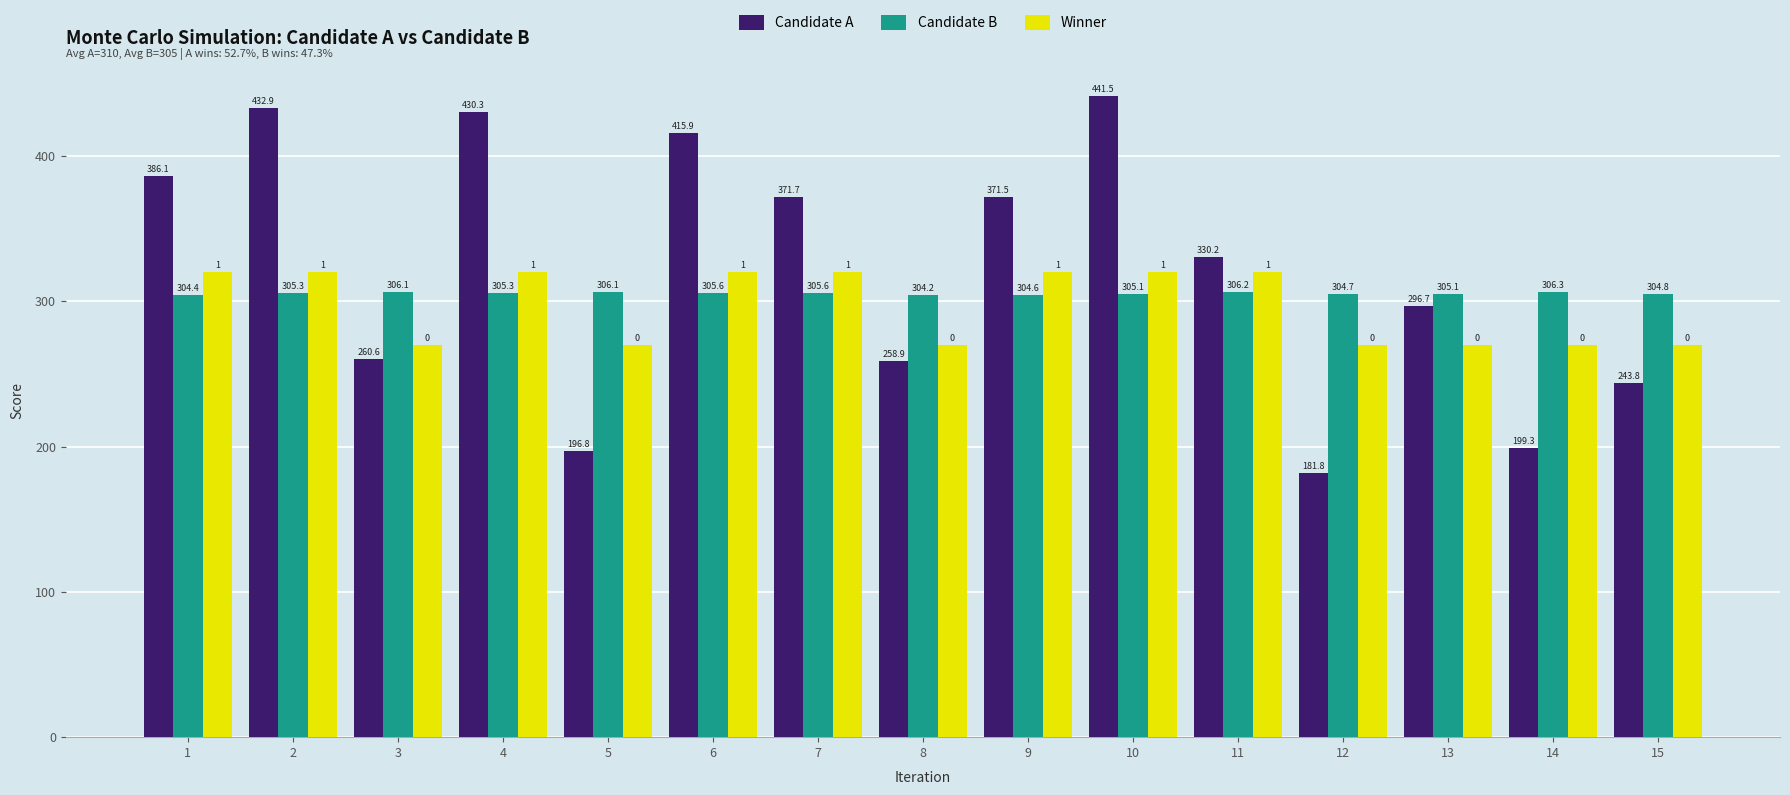

What is the minimum value shown in the chart?

181.8